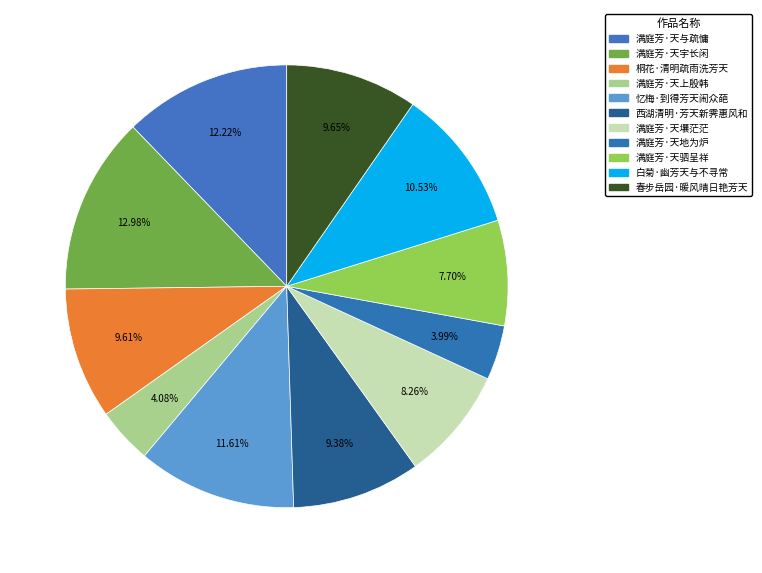

Is there a majority slice in this chart?

No